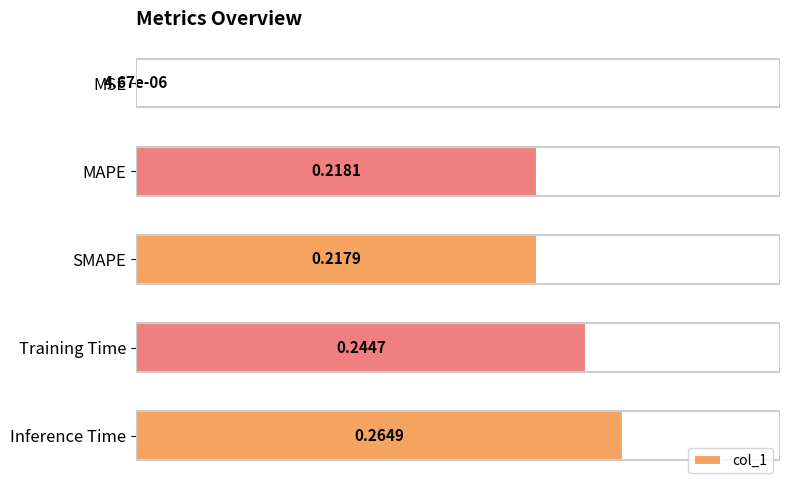

What is the sum of the values at SMAPE and Inference Time?

0.5